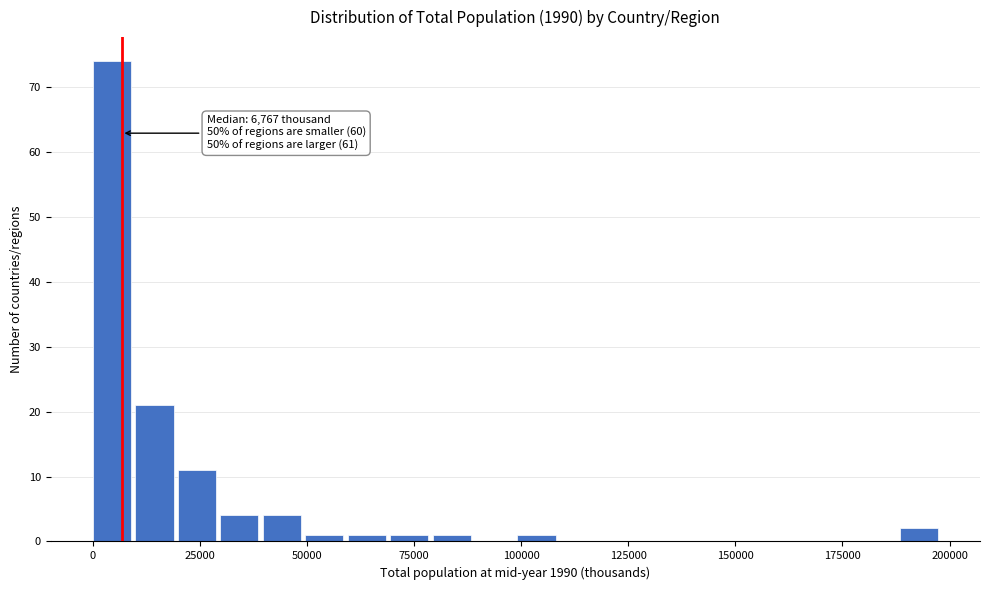

Around what value on the x-axis is the tallest bar? Give the approximate position of its centre, as read against the axis.

5000